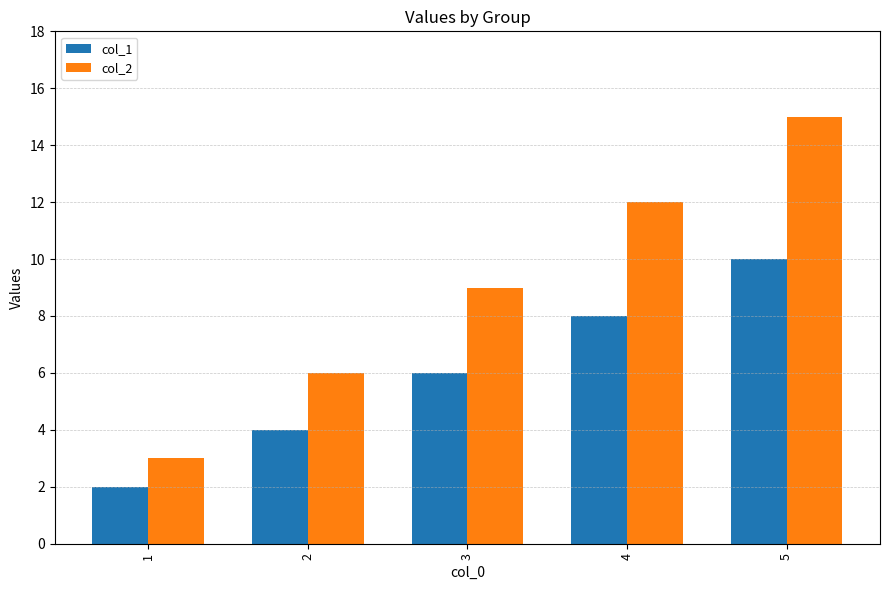

Where is col_2 nearest to the value 9?

3